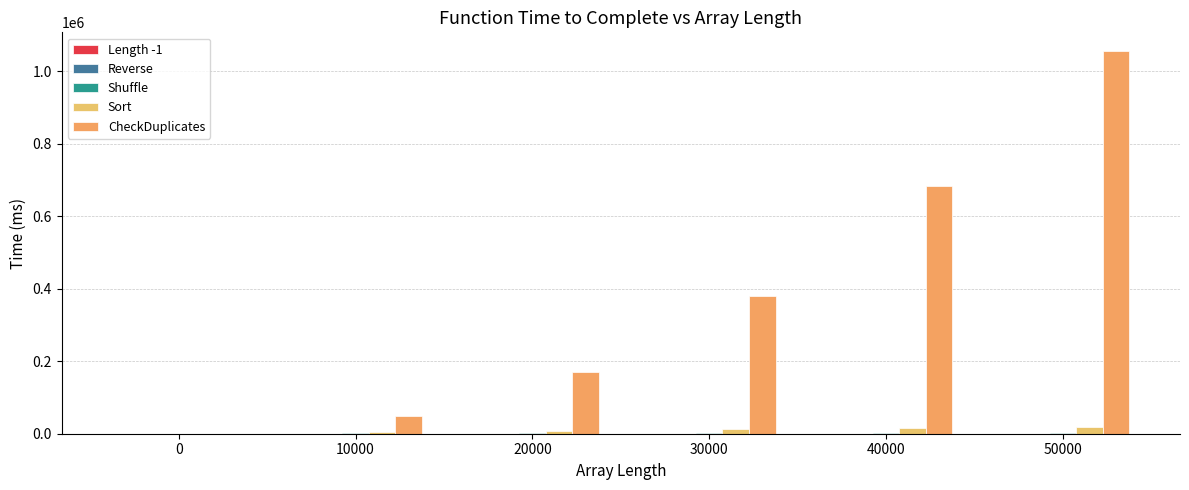

What is the difference between the highest and lowest values at 20000?

170000.0